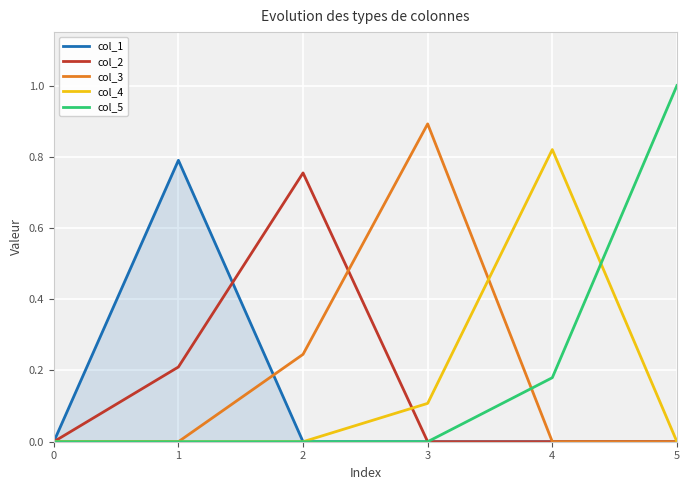

What are all the series names shown in the legend?

col_1, col_2, col_3, col_4, col_5